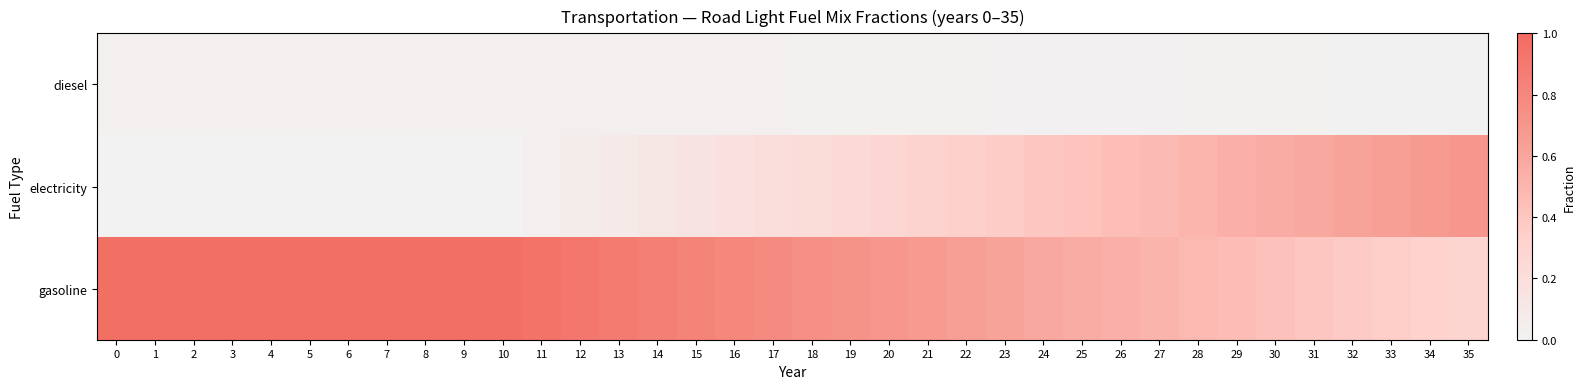

What is the total value across all series at 5?

1.0